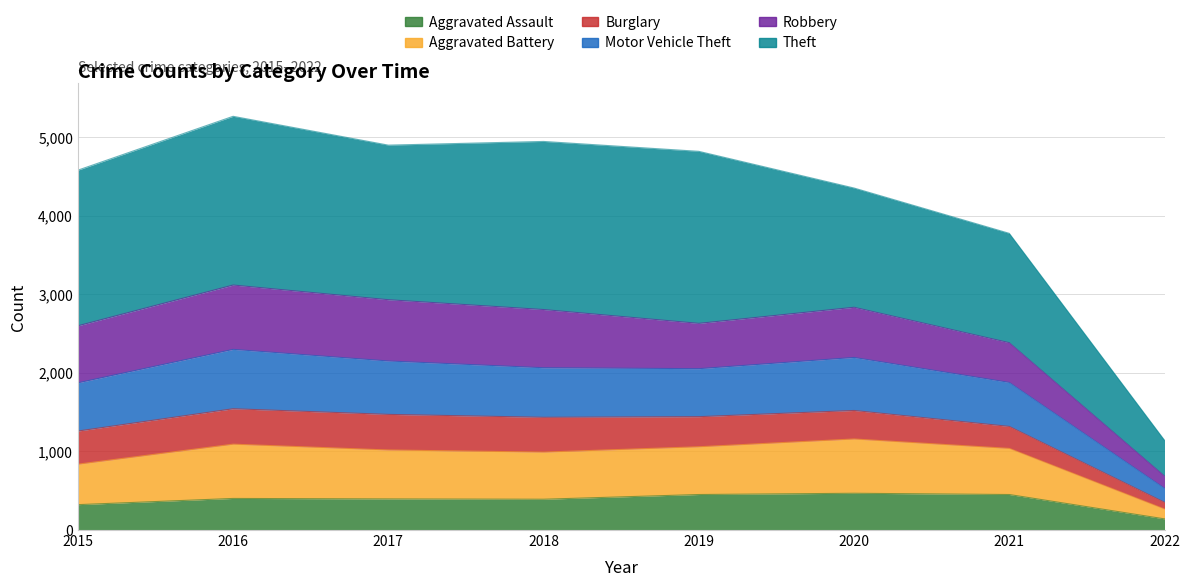

True or false: Aggravated Assault and Motor Vehicle Theft cross at least once.

False